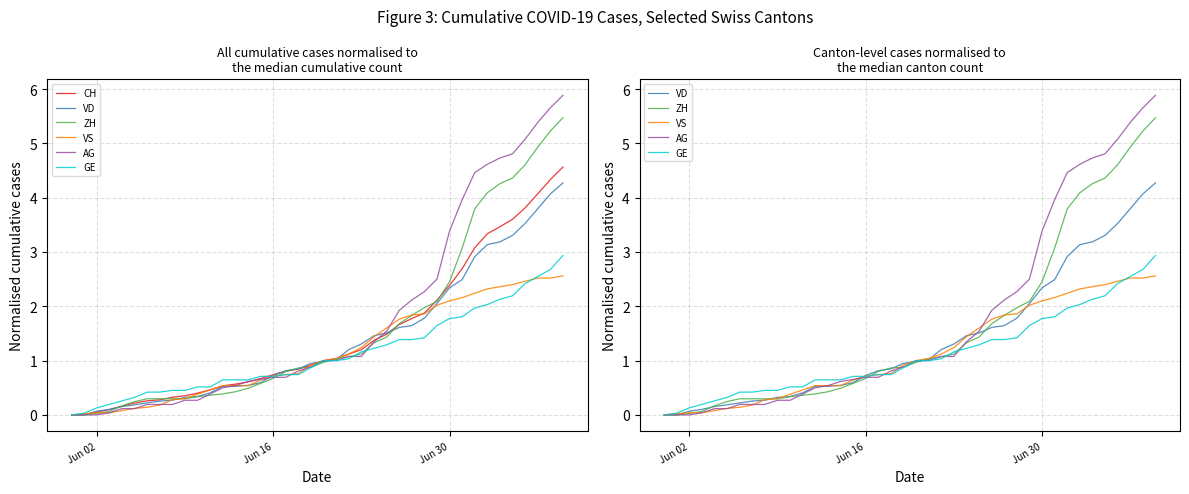

What are all the series names shown in the legend?

CH, VD, ZH, VS, AG, GE